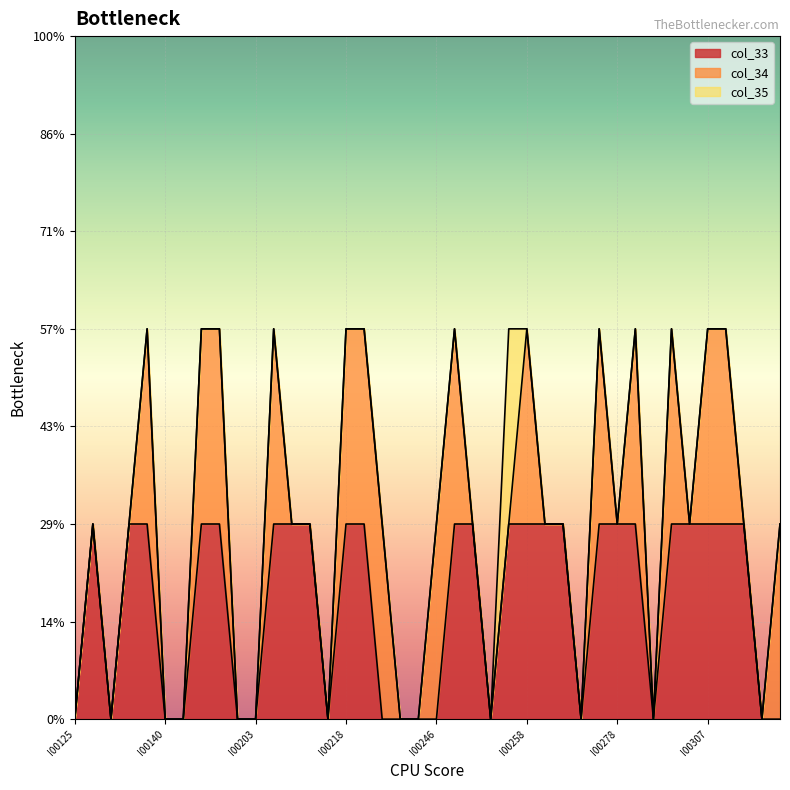

How many data points does each series have?

40